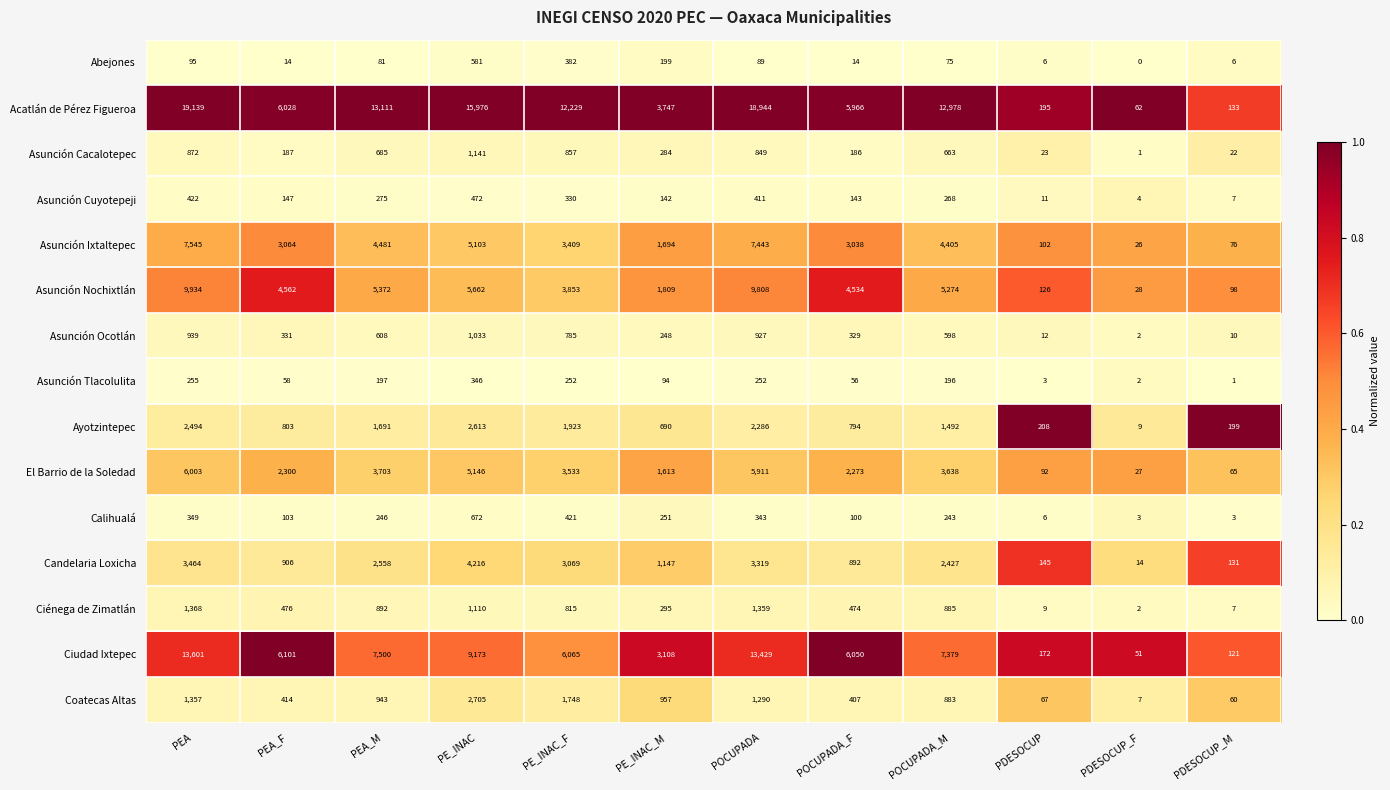

Where is Asunción Ixtaltepec nearest to the value 3785?

PE_INAC_F